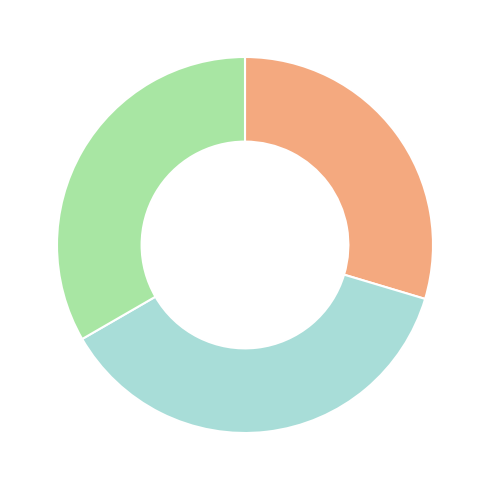

Does any single category account for the majority?

No